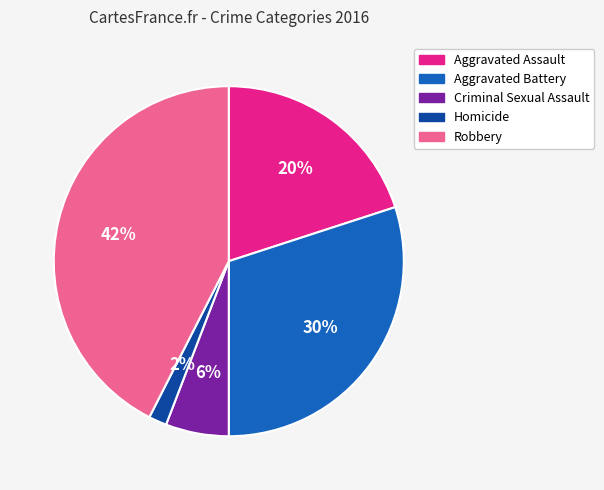

To the nearest percent, what portion does Criminal Sexual Assault represent?

6%